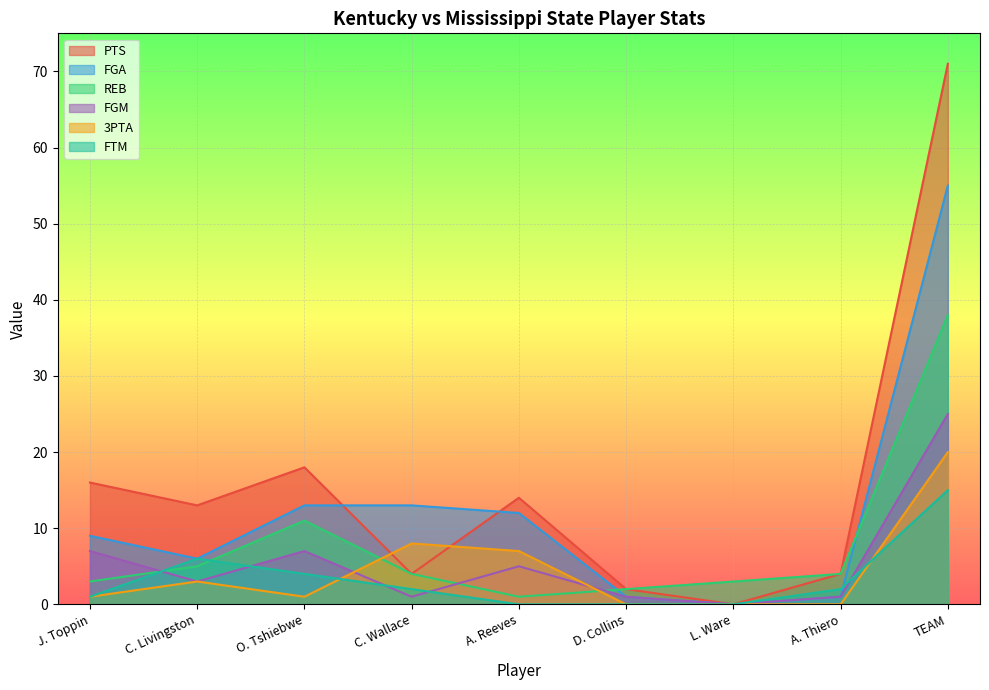

How many lines are shown in the chart?

6